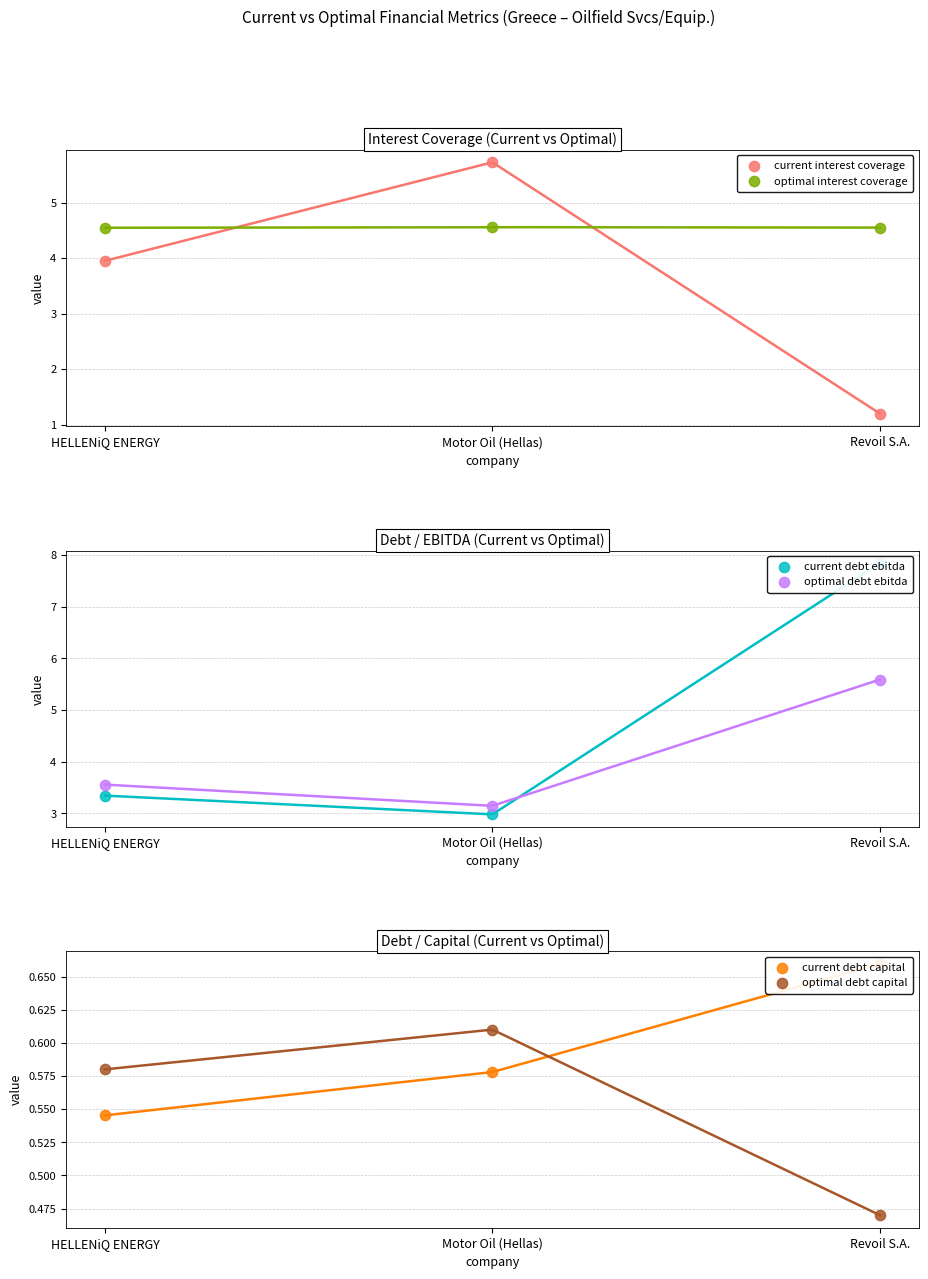

Which series has the widest spread of Y values?

current_debt_ebitda